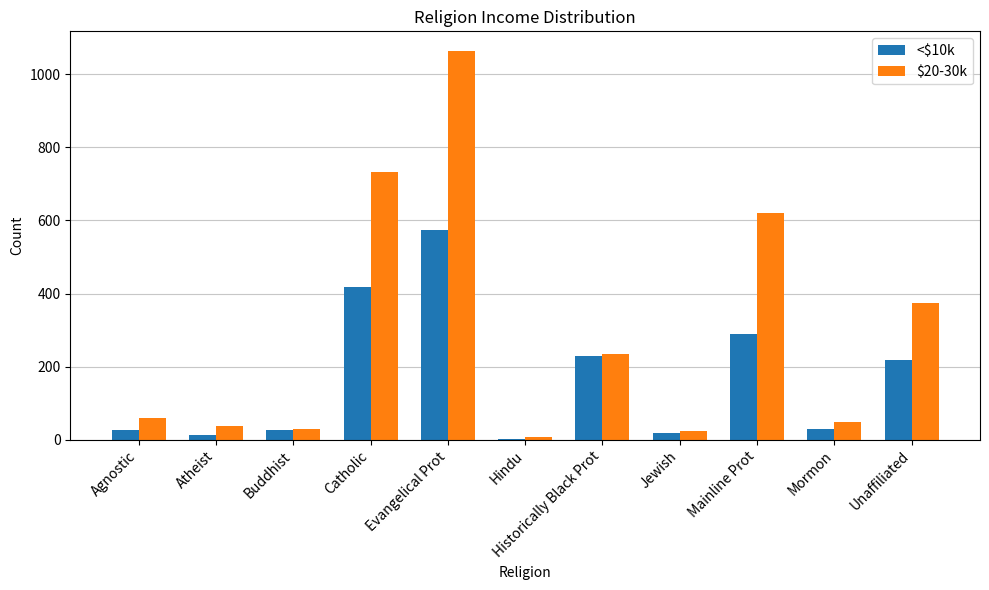

Count the number of data series in this chart.

2